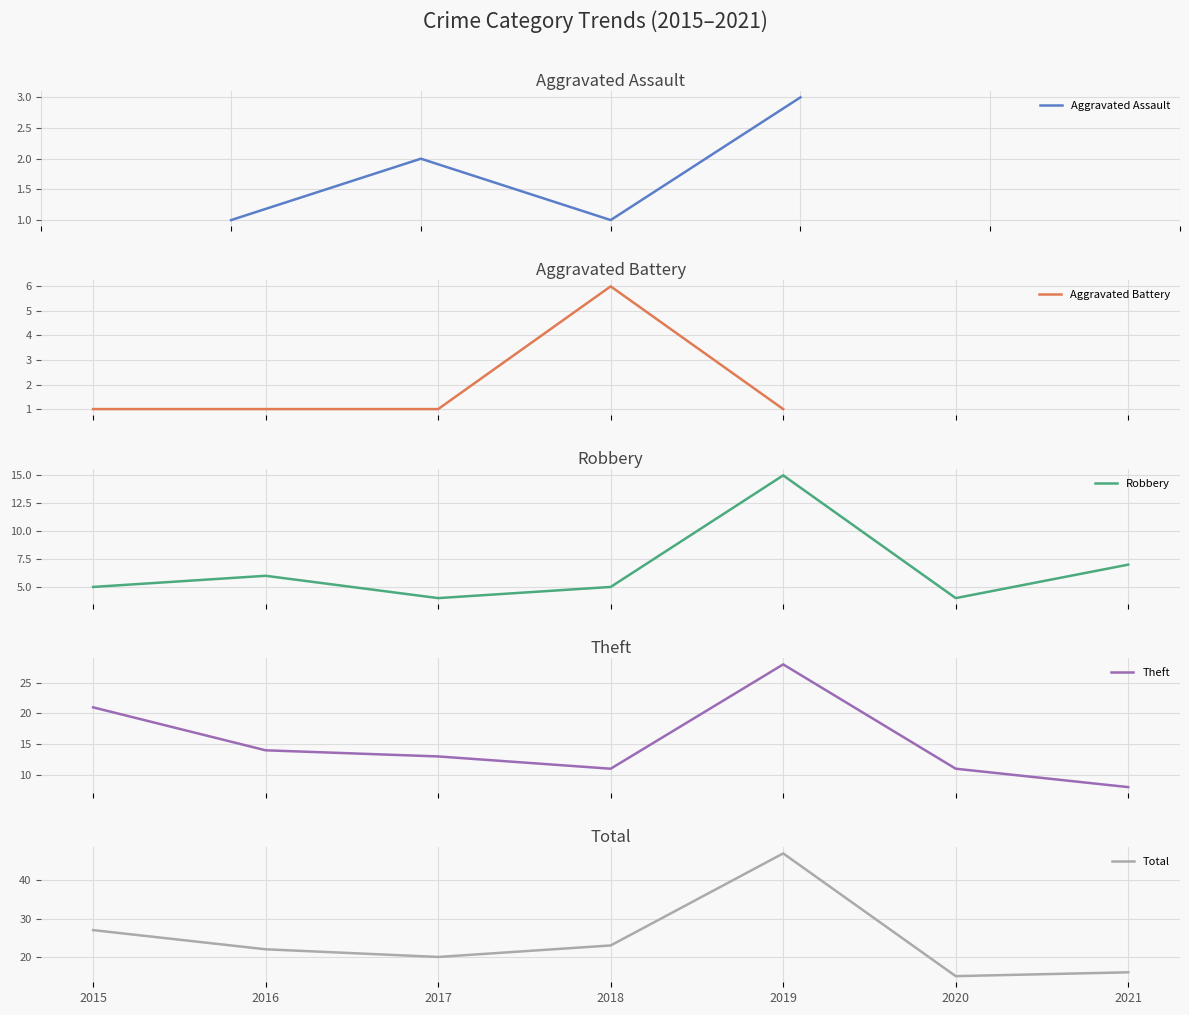

Is it true that Robbery equals 15.0 at 2019?

True